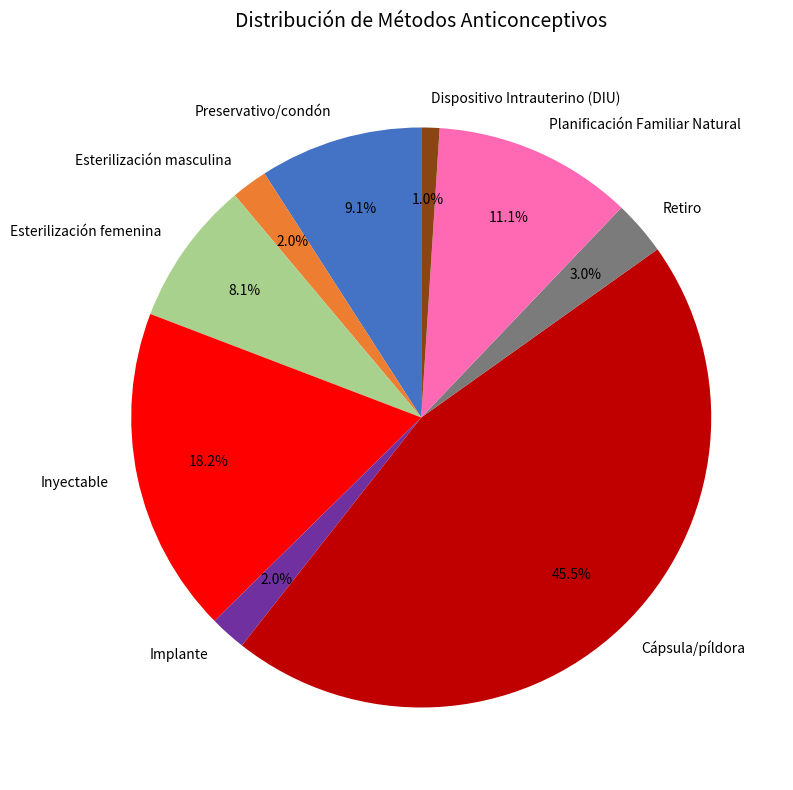

To the nearest percent, what percentage of the pie is Retiro?

3%